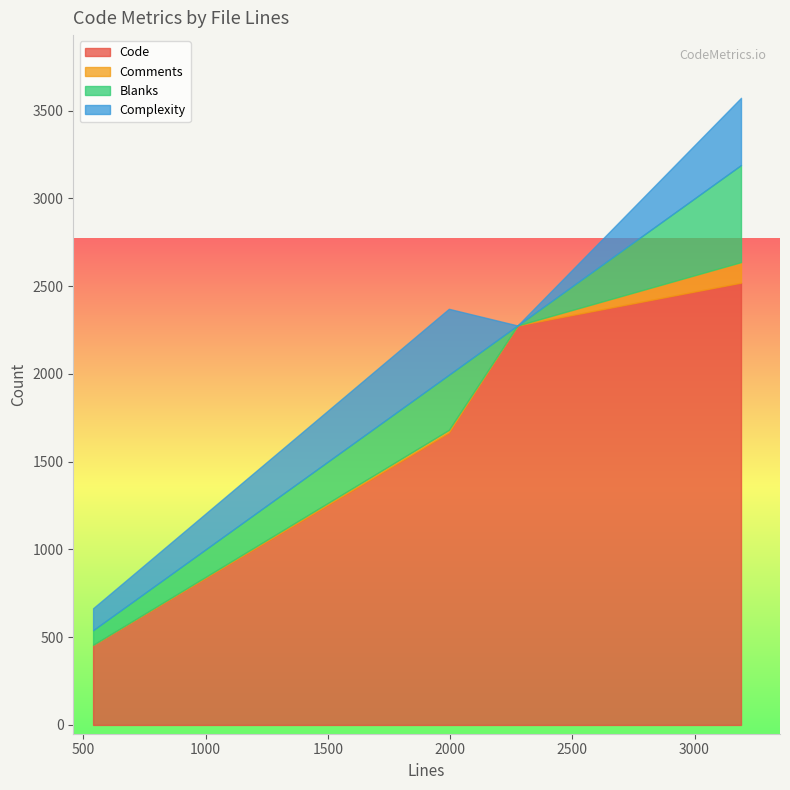

Where is the first local maximum for Blanks?

3190